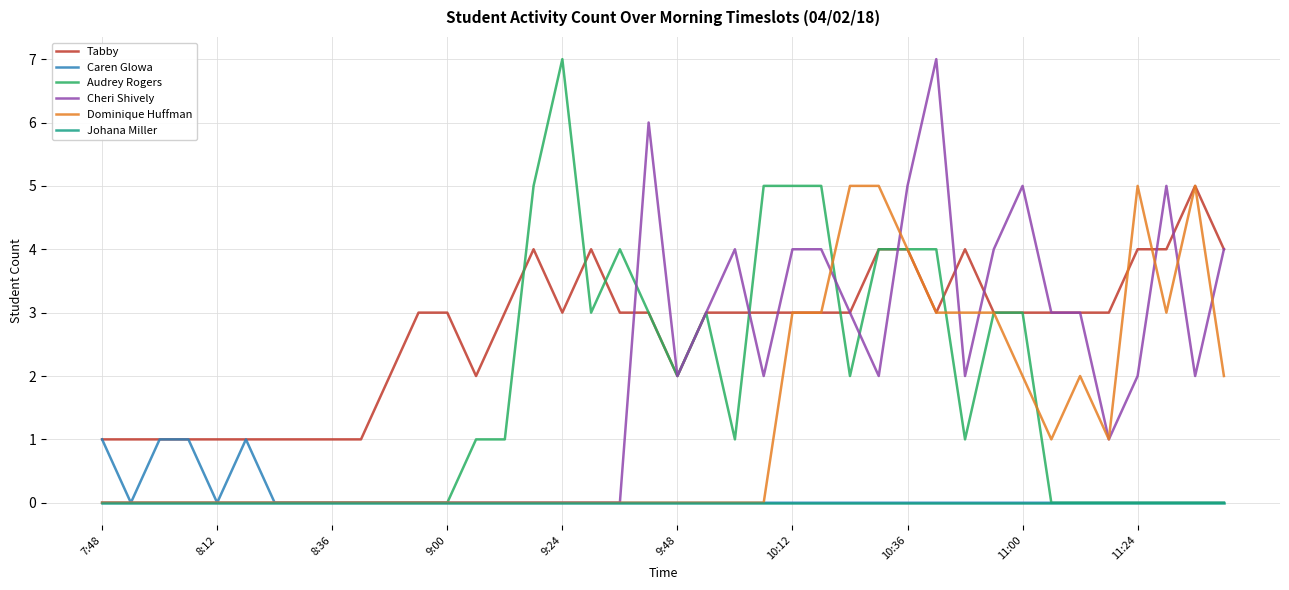

Count the Dominique Huffman values in the range 0 to 3.

35